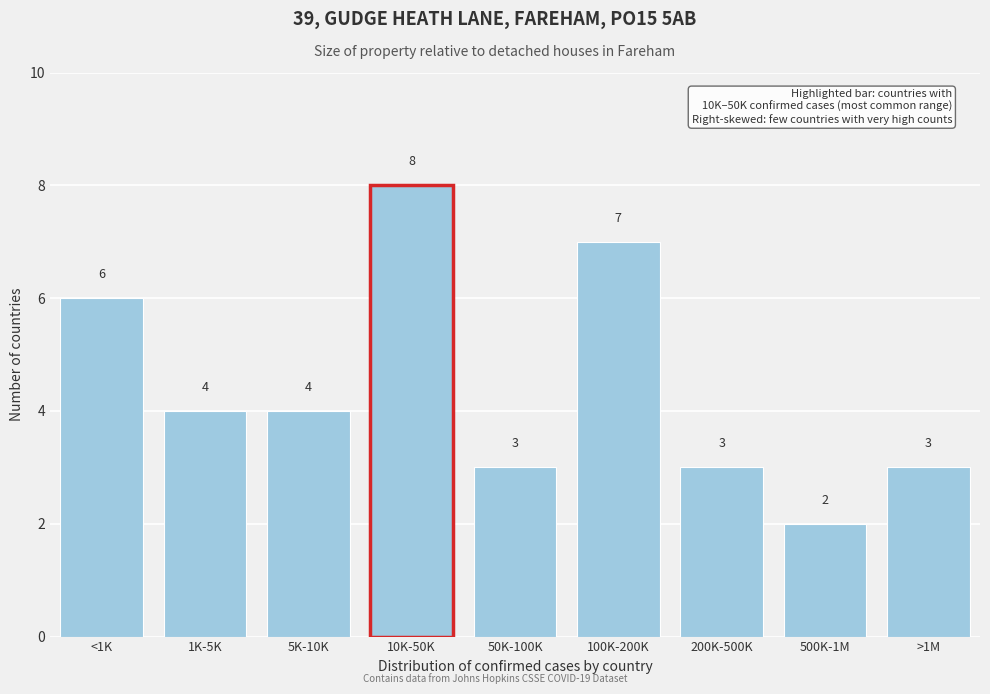

Reading right to left, what are all the values shown in this chart?

>1M=3	500K-1M=2	200K-500K=3	100K-200K=7	50K-100K=3	10K-50K=8	5K-10K=4	1K-5K=4	<1K=6